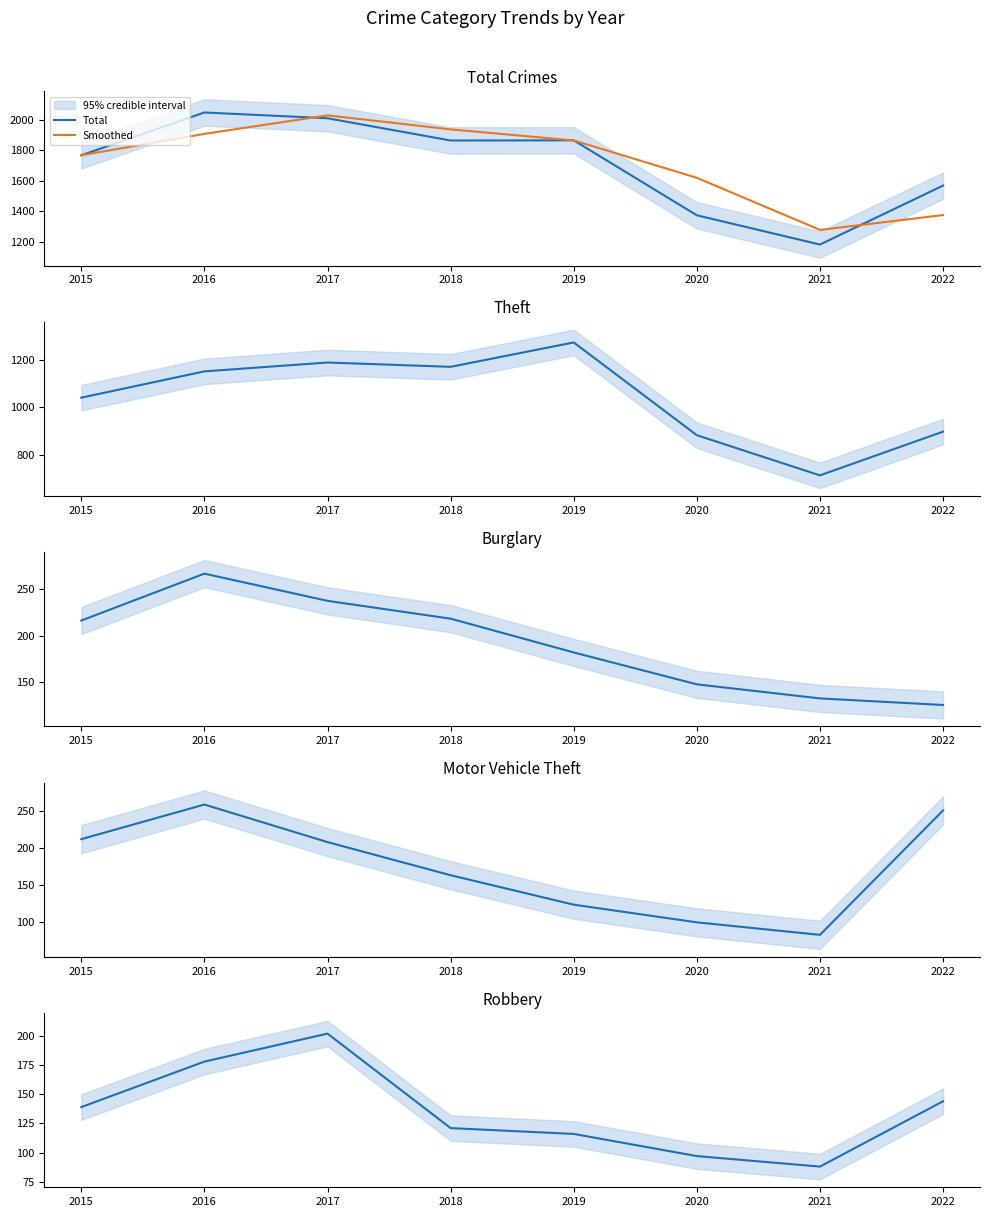

After their last crossing, which series has the higher values: Robbery or Burglary?

Robbery